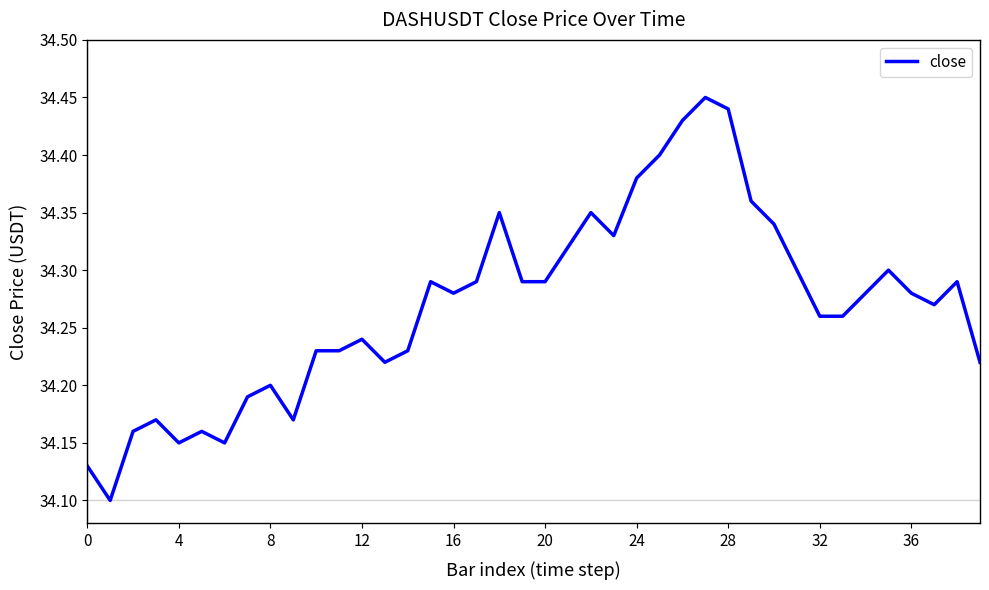

Count the values in the range 34 to 35.

40